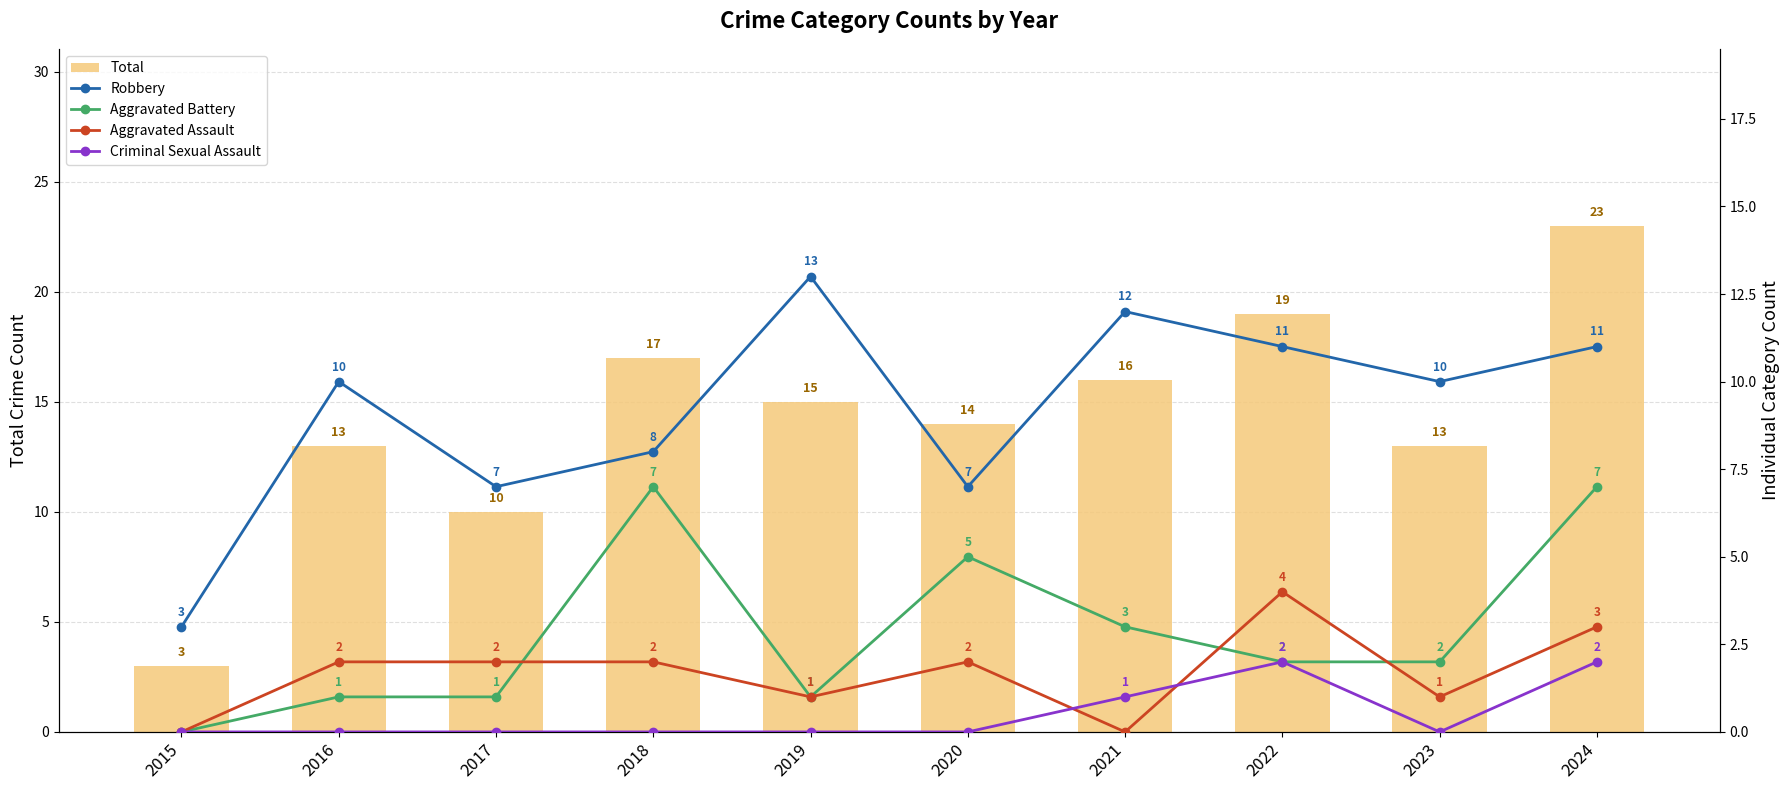

What is the value of the Aggravated Battery bar at the 3rd from the left?

1